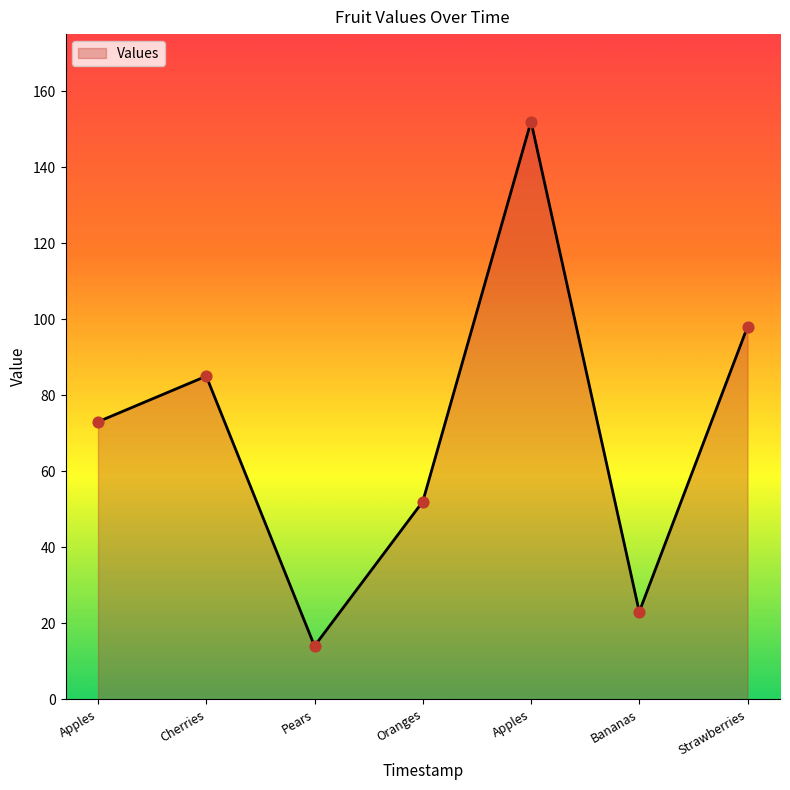

Does the chart have visible grid lines?

No